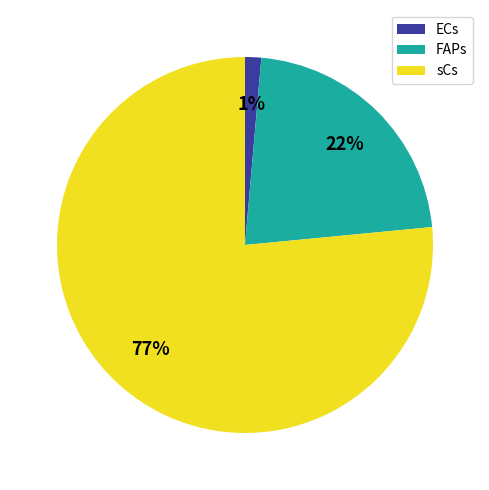

Which slice represents more than half of the pie?

sCs